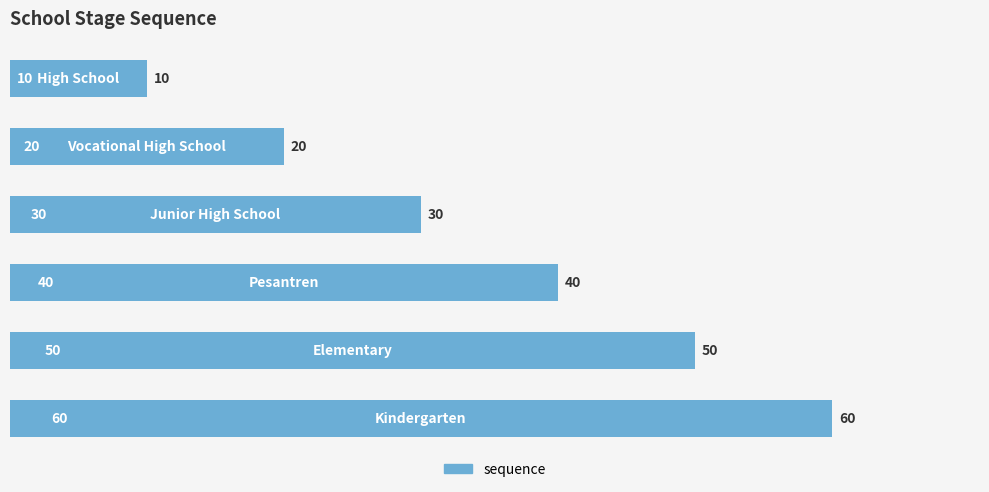

Are the bars grouped side by side (vs. stacked)?

No